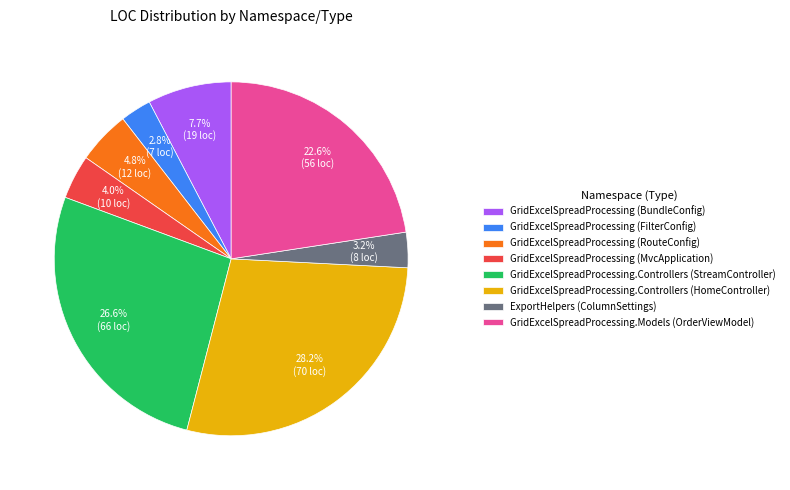

How many segments does this pie chart have?

8